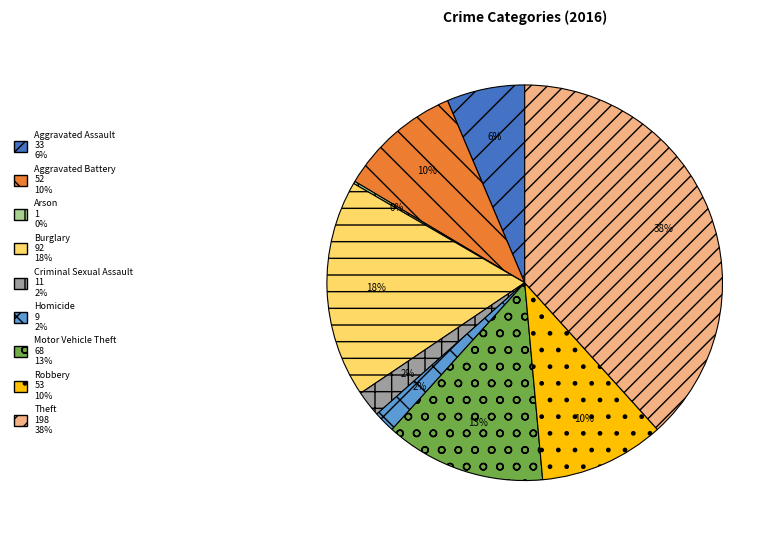

Does any single category account for the majority?

No